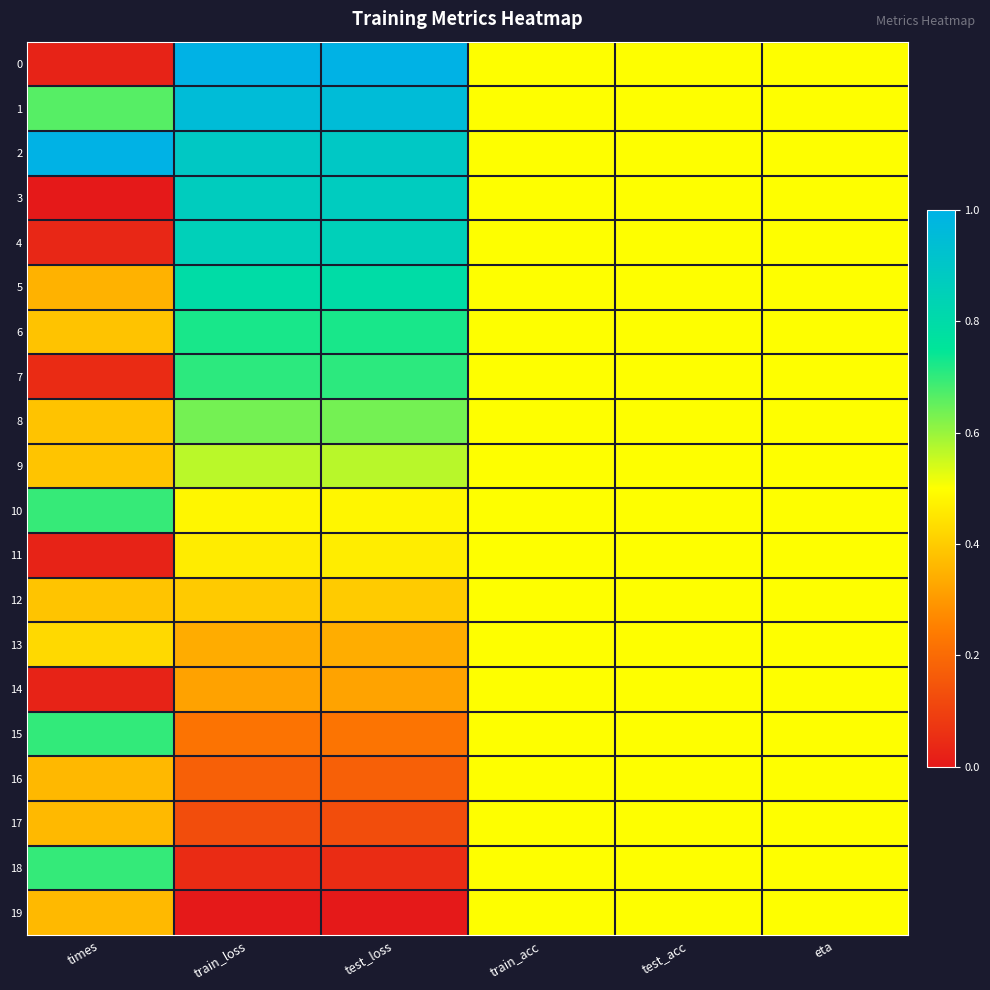

Which series changed the most between times and test_acc?

2